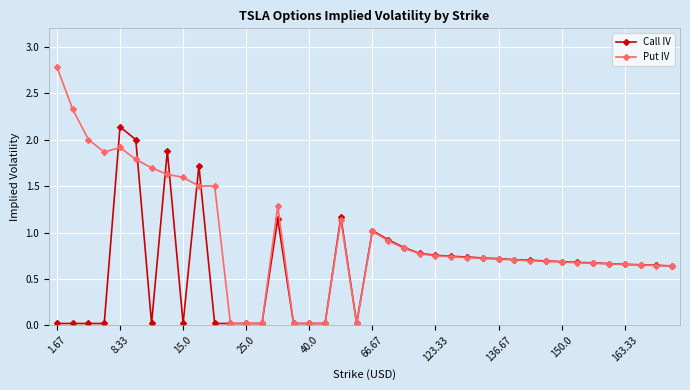

List the series in order of their overall mean, highest first.

Put IV, Call IV